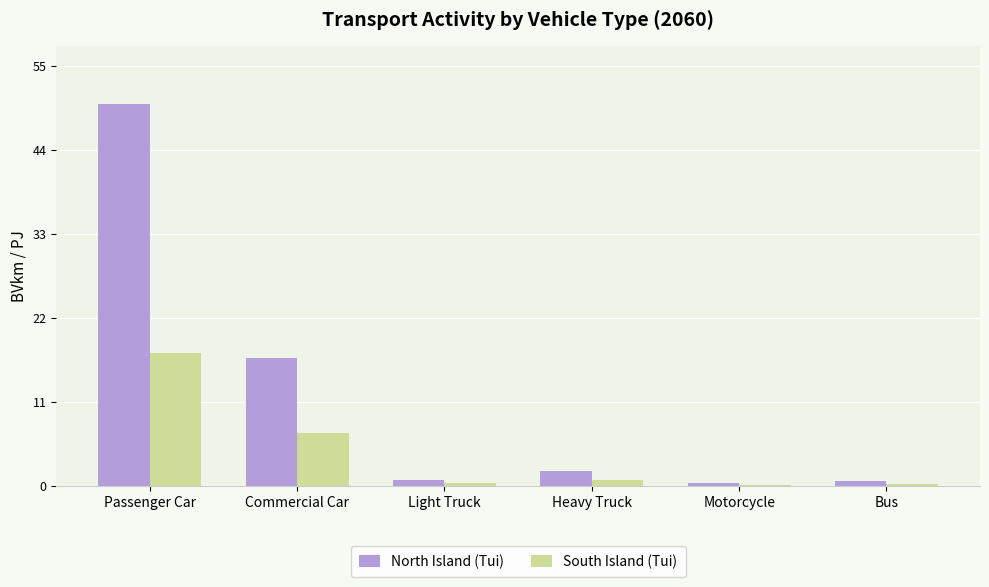

The South Island (Tui) series shows 5.9 at Passenger Car. True or false?

False